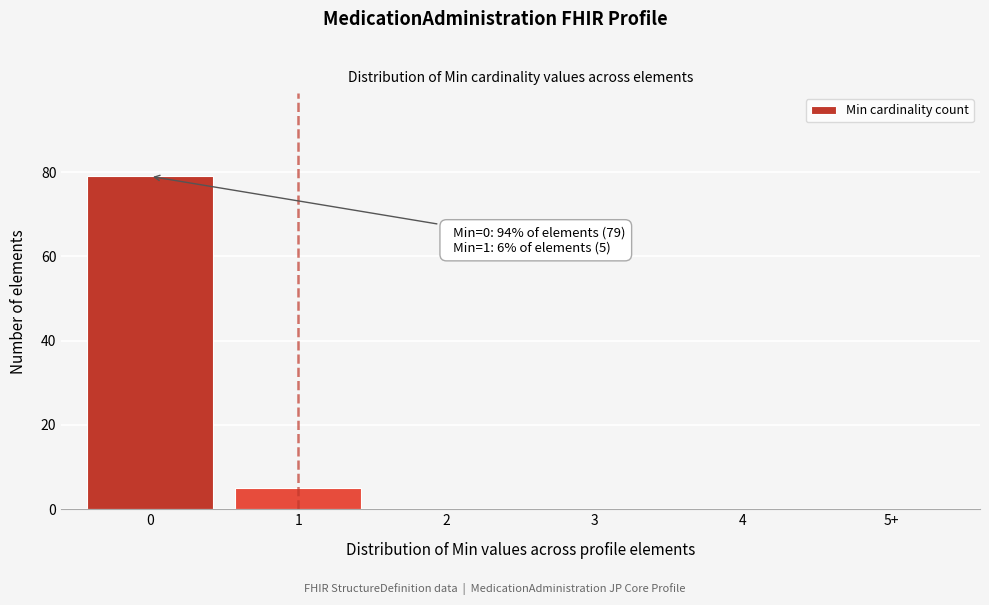

Reading left to right, list all the values displayed in this chart.

0=79	1=5	2=0	3=0	4=0	5+=0